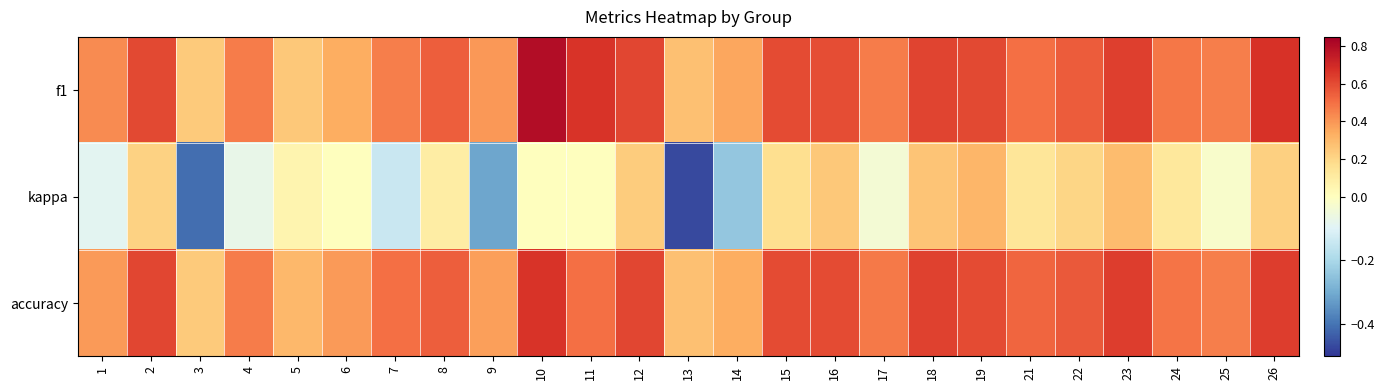

Which has a higher value, 17 or 2?

2